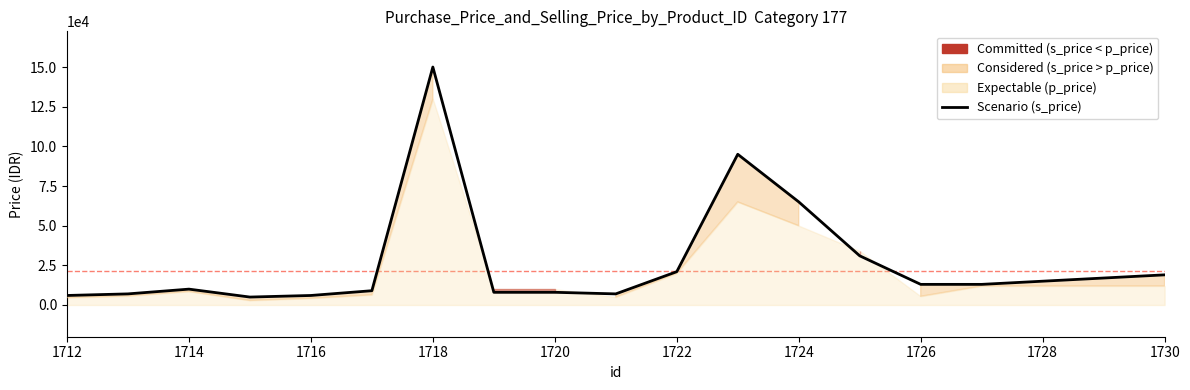

The value at 1728 is 5093. True or false?

False